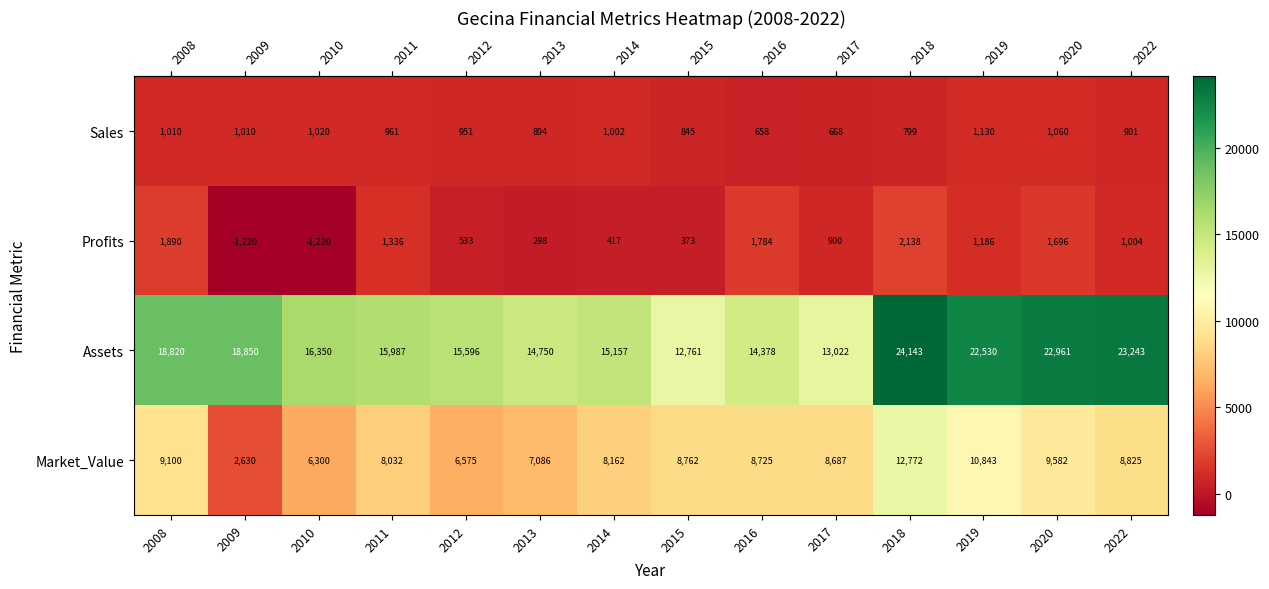

The Sales series shows 668 at 2017. True or false?

True